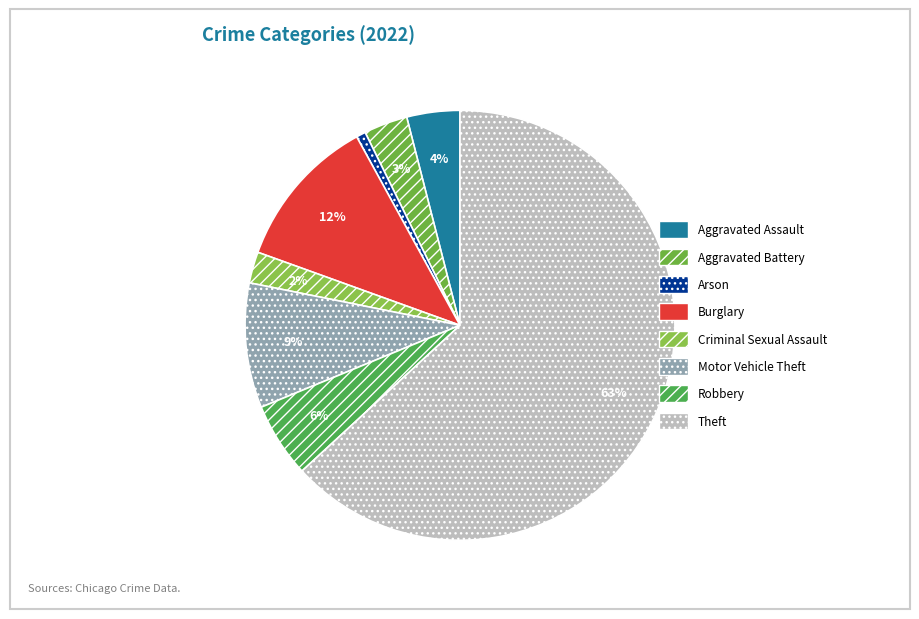

Which slice is the smallest?

Arson